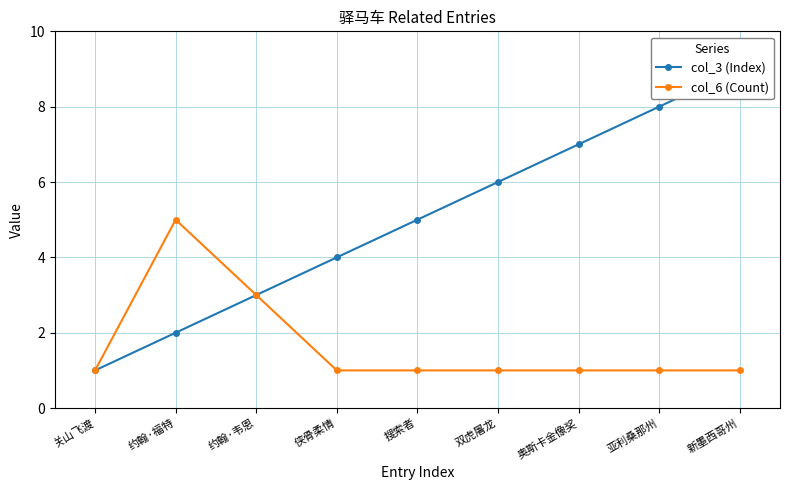

Is the value of col_6 (Count) at 亚利桑那州 greater than the value of col_3 (Index) at 奥斯卡金像奖?

No